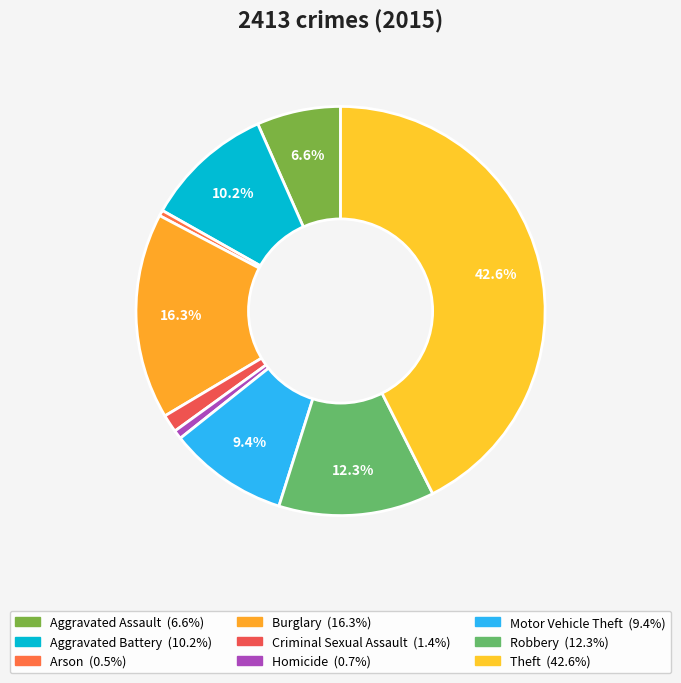

Does Theft represent more than half of the total?

No